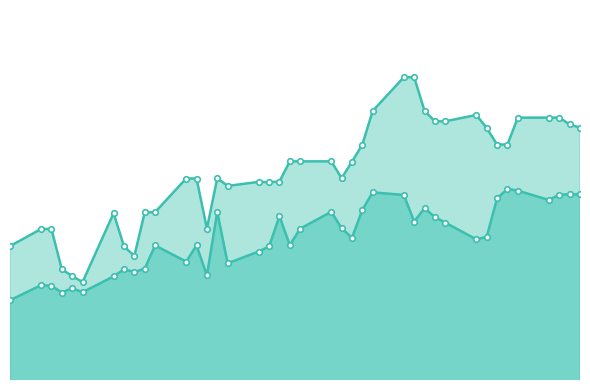

Count the number of categories in the chart.

40